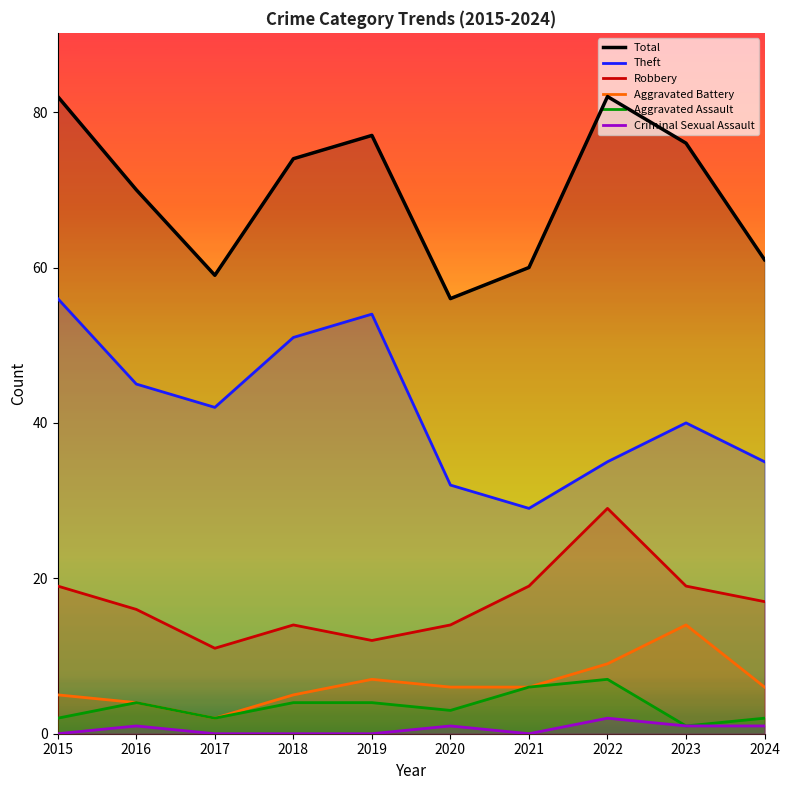

At which label is Criminal Sexual Assault closest to 1?

2016